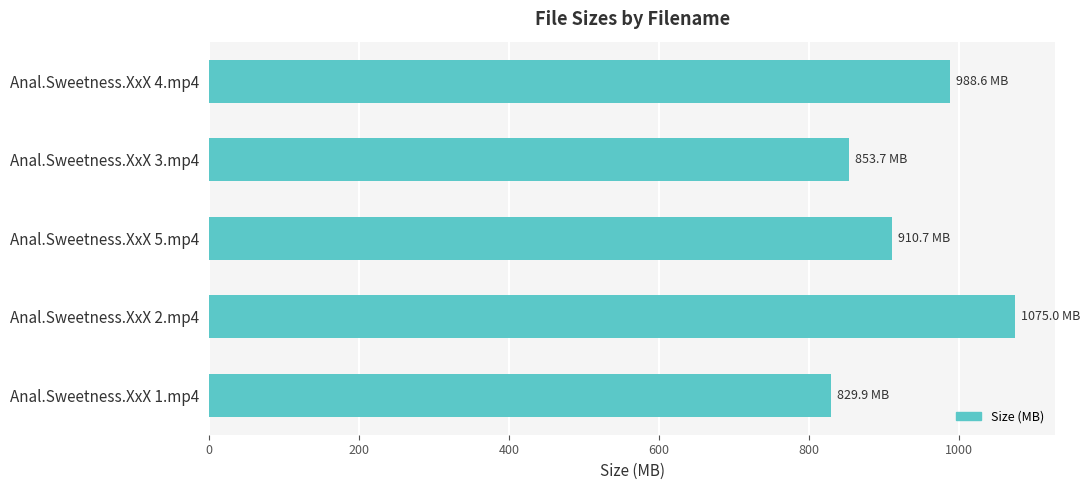

What is the ratio of the value at Anal.Sweetness.XxX 2.mp4 to the value at Anal.Sweetness.XxX 4.mp4?

1.1